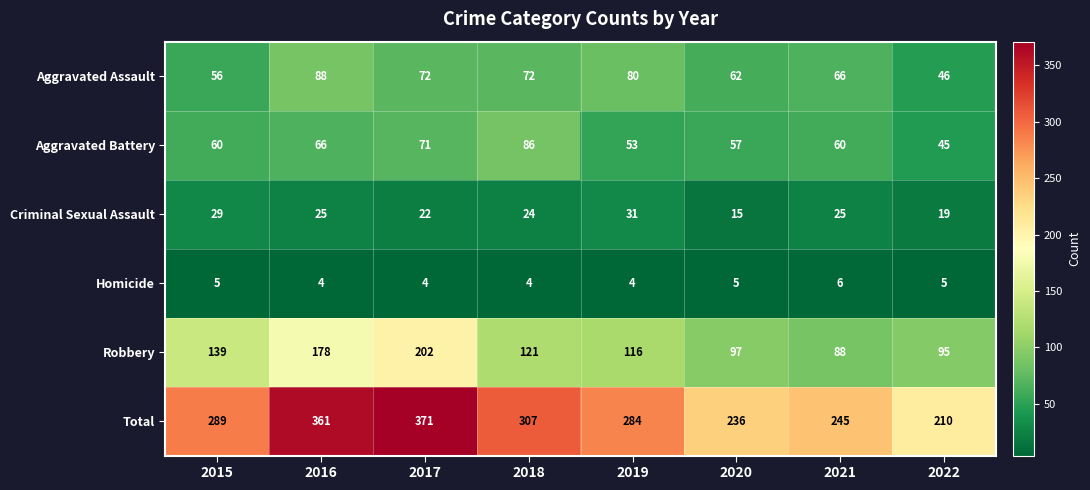

What is the average value of the Robbery series?

130